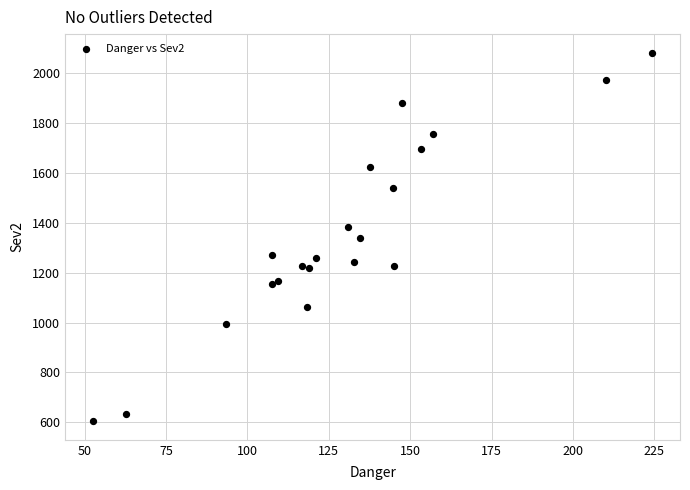

What is the range of Y values (max minus min)?

1479.0